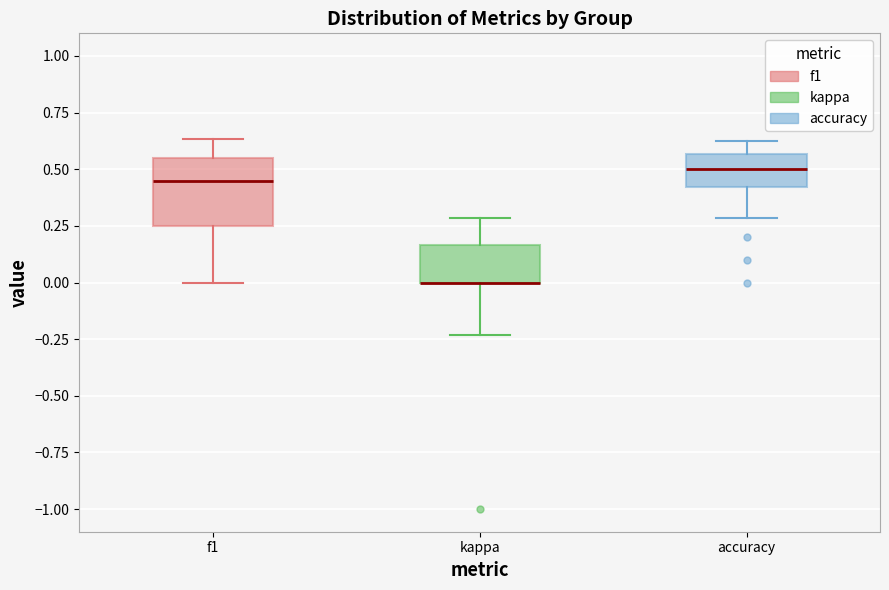

Reading left to right, transcribe this box plot: for each box, give where its median line is, the range the box spans, and where its two whiskers end, as read against the y-axis. The values are not printed on the chart, so give them approximately, as read against the axis.

f1: median 0.45, box 0.25 to 0.55, whiskers 0.00 to 0.65
kappa: median 0.00 (drawn on the box's lower edge), box 0.00 to 0.15, whiskers -0.25 to 0.30
accuracy: median 0.50, box 0.40 to 0.55, whiskers 0.30 to 0.65